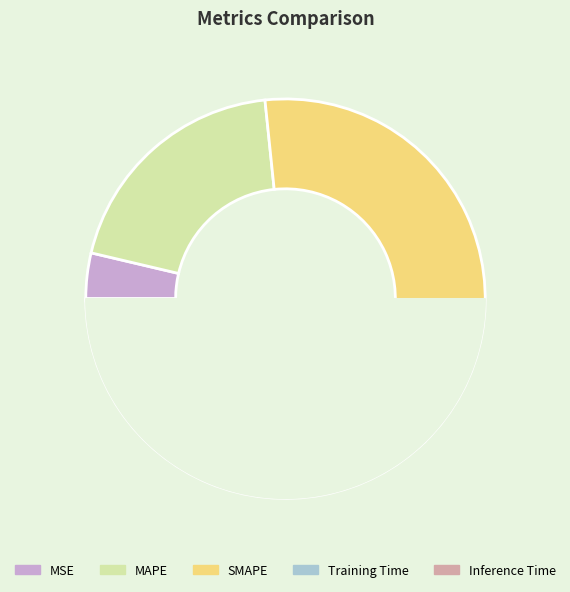

True or false: Training Time accounts for 37% of the total.

True